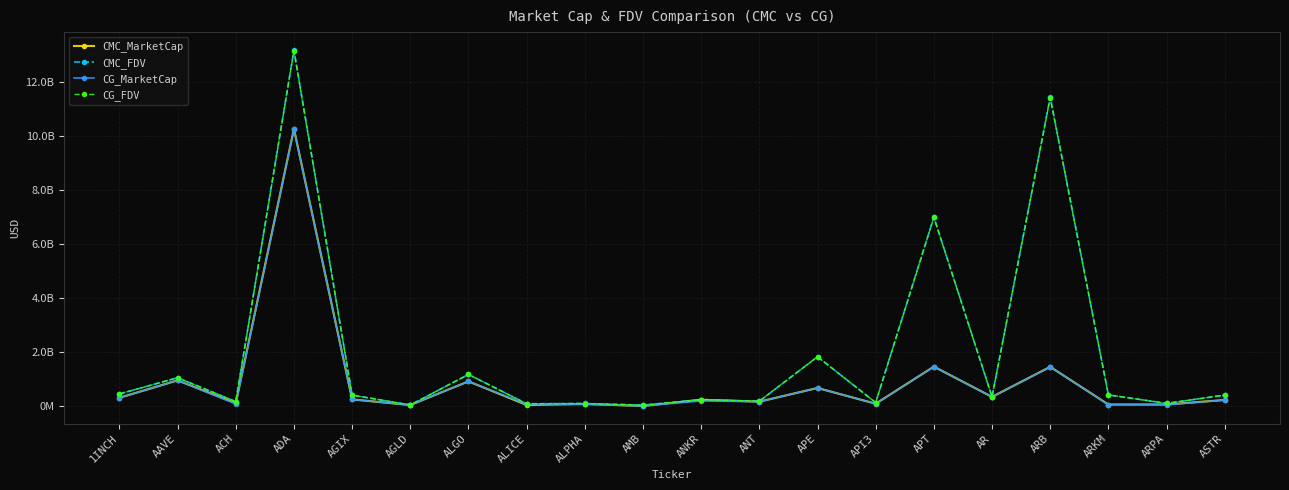

Rank the series at ARKM from highest to lowest value.

CMC_FDV, CG_FDV, CMC_MarketCap, CG_MarketCap